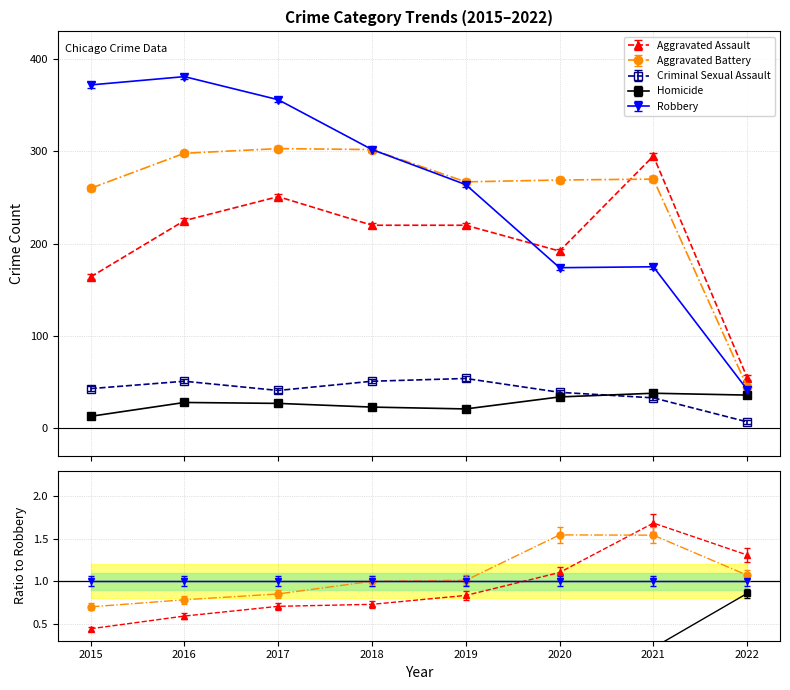

Reading left to right, list all the values displayed in this chart.

Aggravated Assault: 164	225	251	220	220	192	295	55
Aggravated Battery: 260	298	303	302	267	269	270	45
Criminal Sexual Assault: 43	51	41	51	54	39	33	7
Homicide: 13	28	27	23	21	34	38	36
Robbery: 372	381	356	302	264	174	175	42